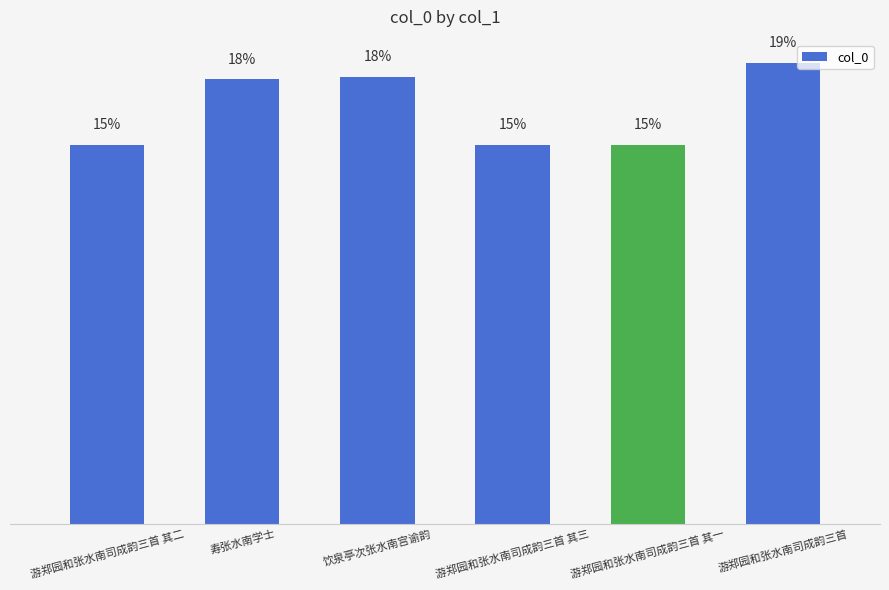

Which has a higher value, 寿张水南学士 or 游郑园和张水南司成韵三首?

游郑园和张水南司成韵三首